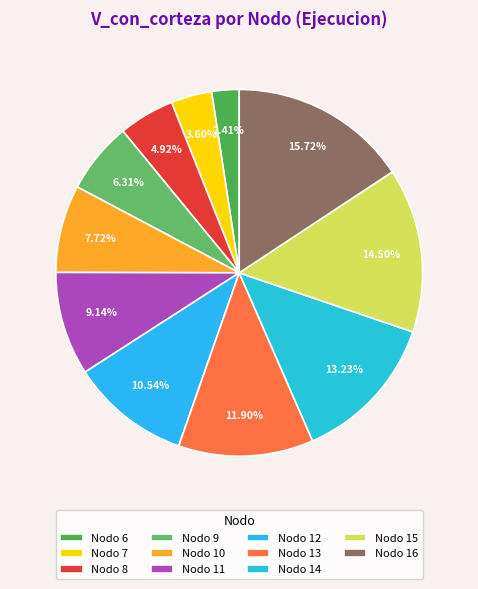

Between Nodo 13 and Nodo 10, which is larger?

Nodo 13